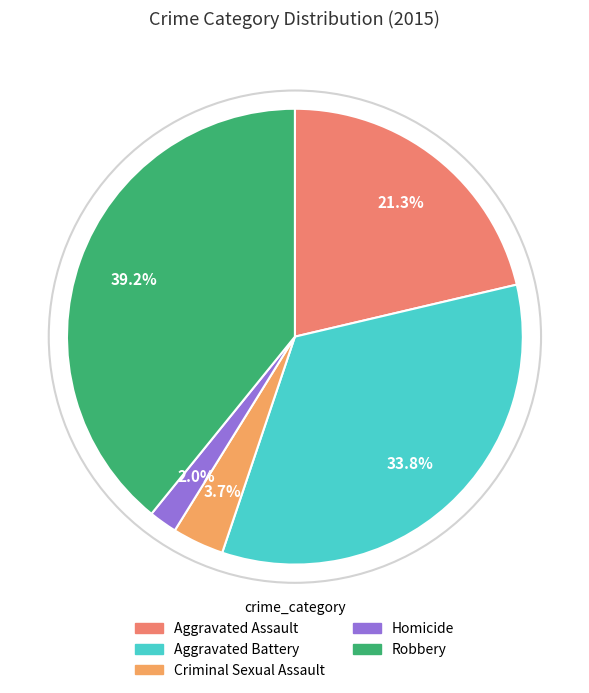

Is it true that Aggravated Assault is 7% of the pie?

False